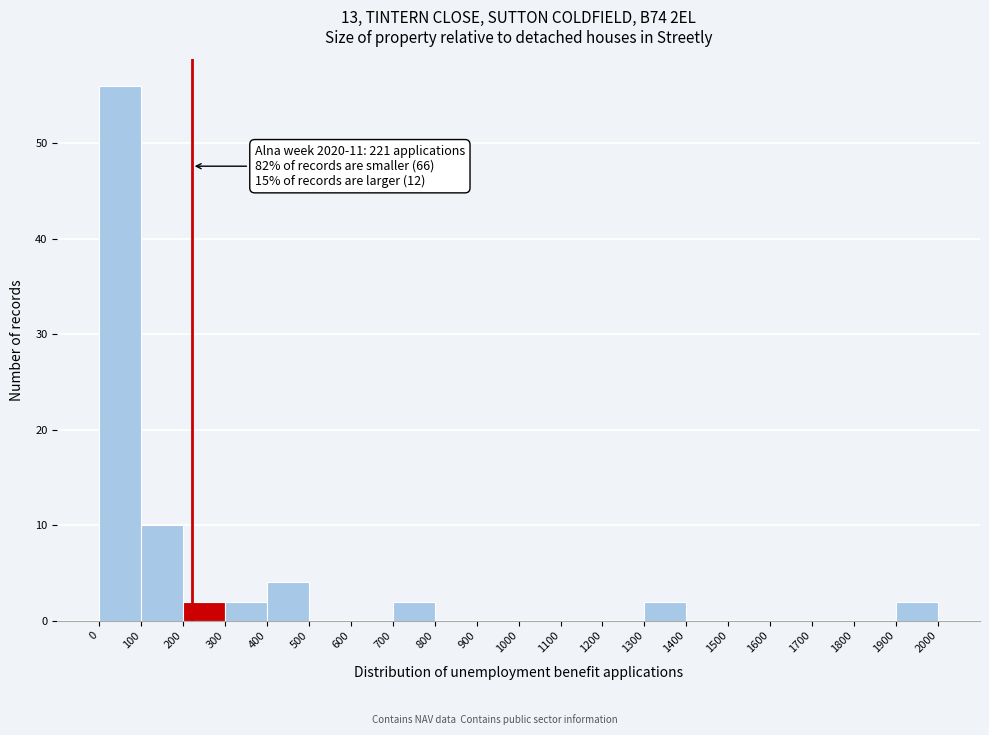

Which range on the x-axis has the tallest bar?

0 to 100